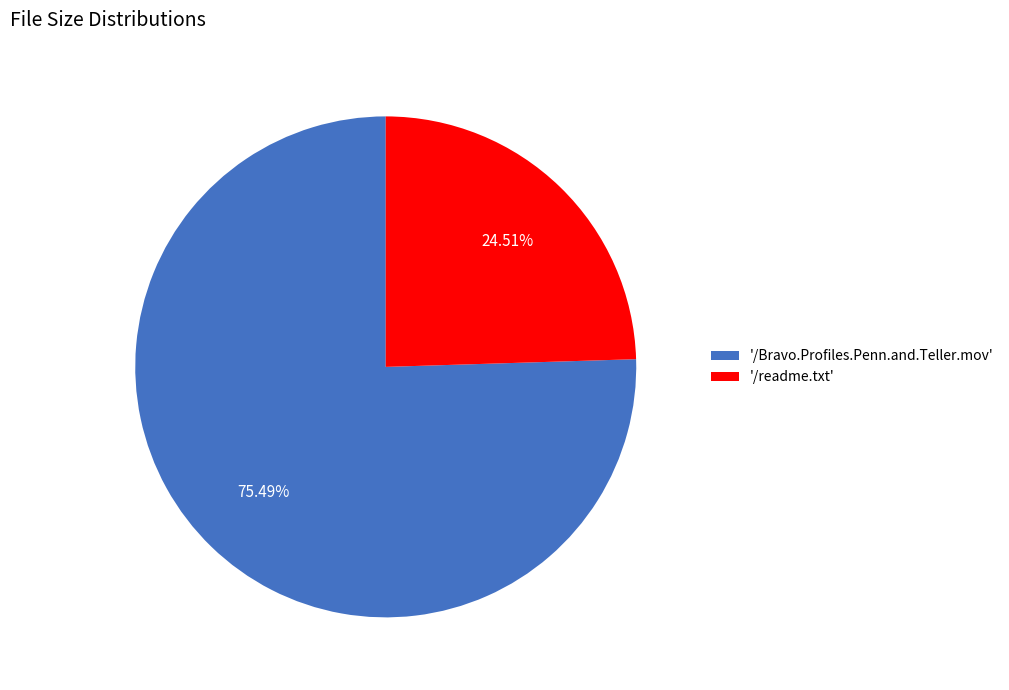

Count the number of slices in the pie.

2